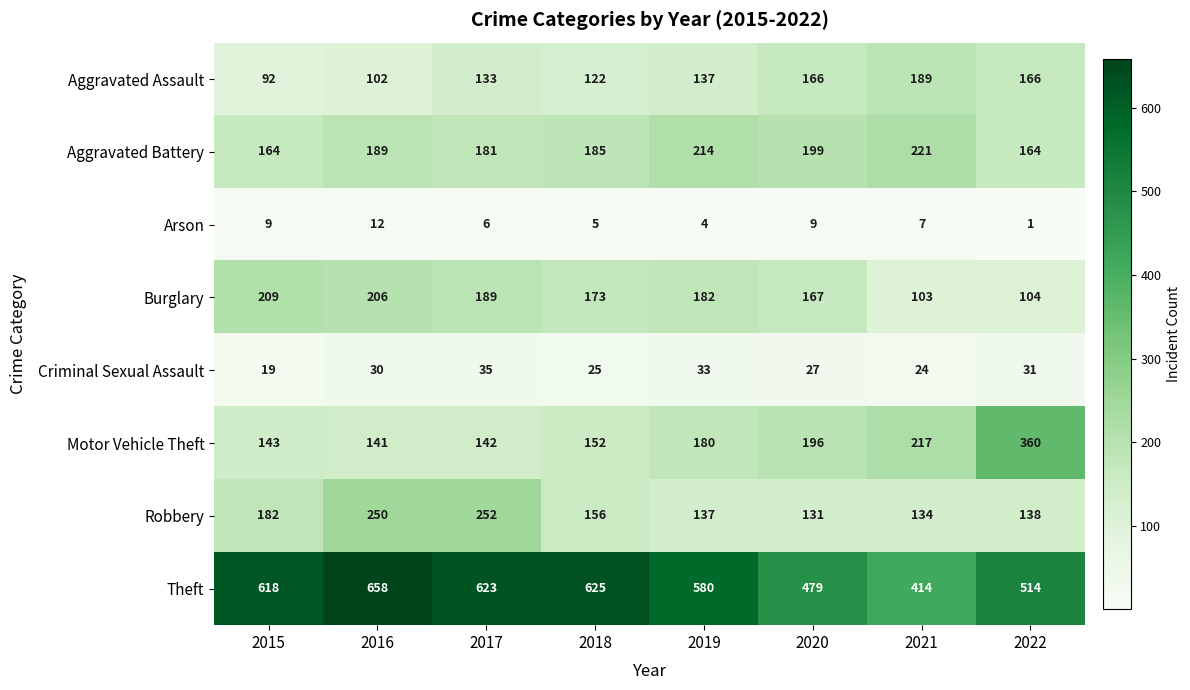

Is it true that Aggravated Battery equals 185 at 2018?

True